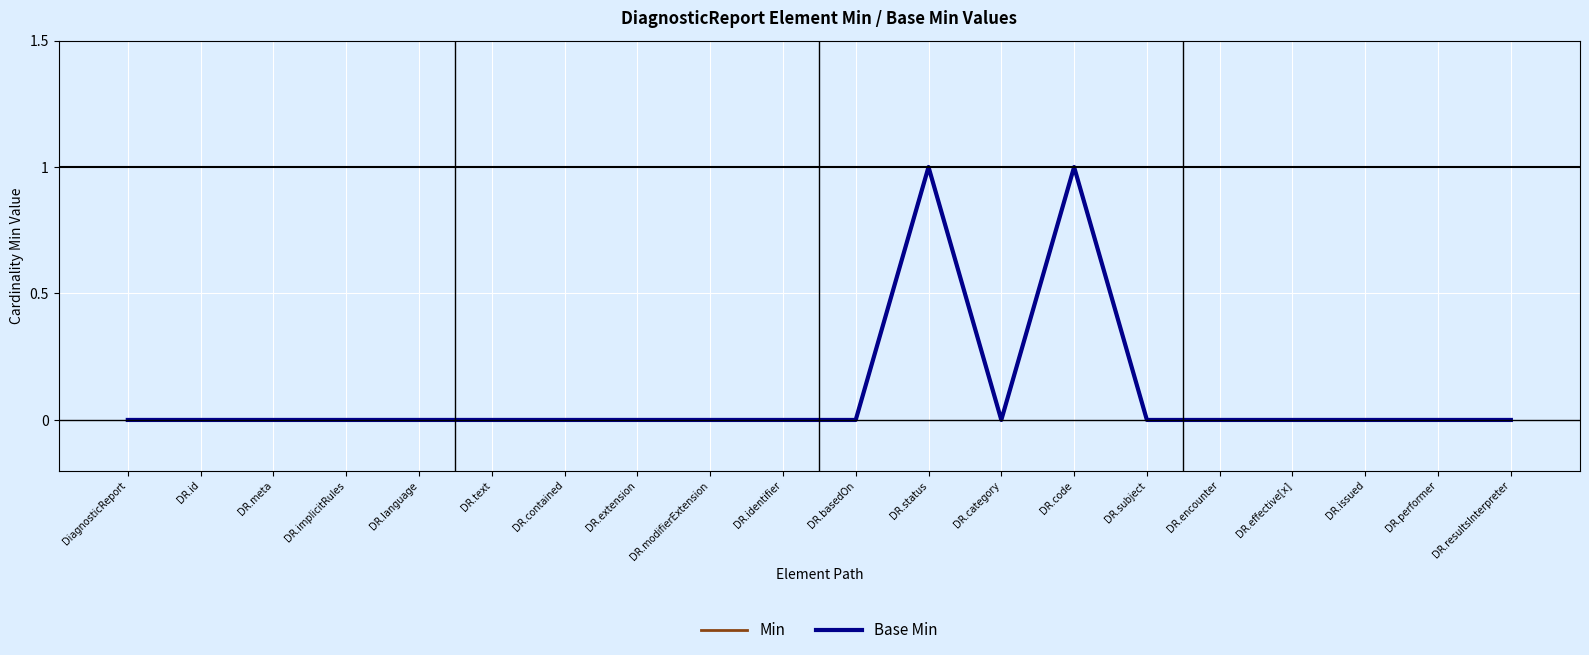

Does the chart have visible grid lines?

Yes